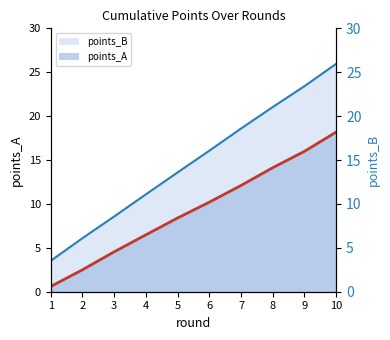

What is the spread (max minus min) of values at 10?

7.8